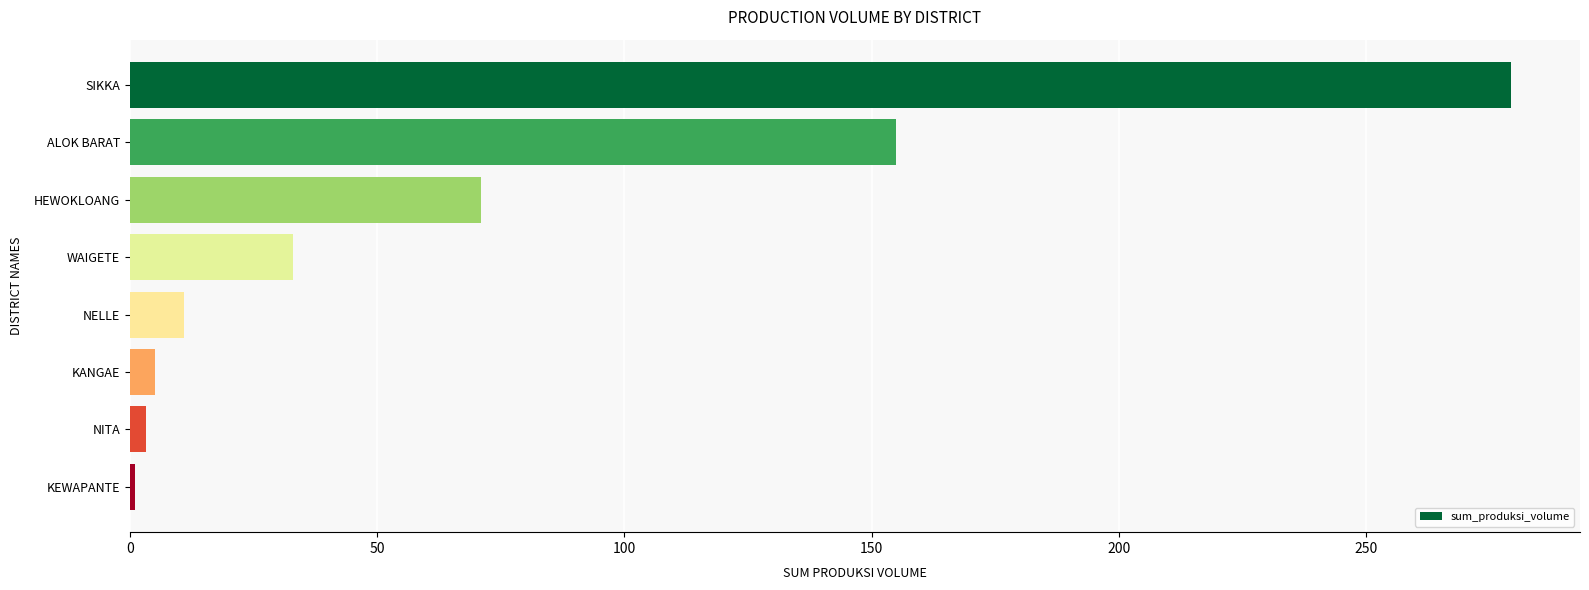

Count the number of data series in this chart.

1